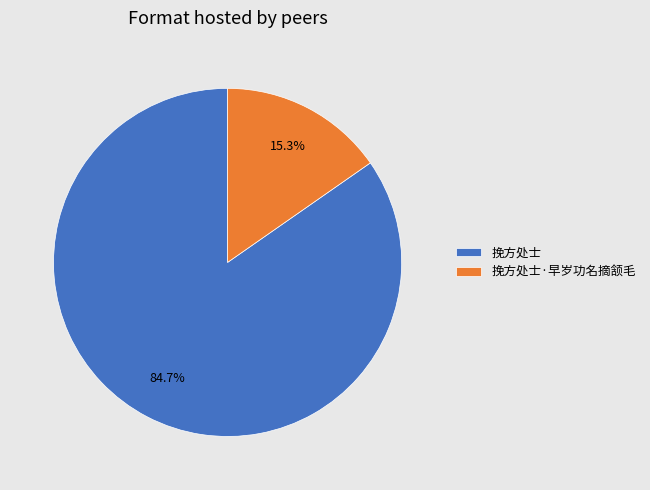

To the nearest percent, what is the combined percentage of 挽方处士·早岁功名摘颔毛 and 挽方处士?

100%